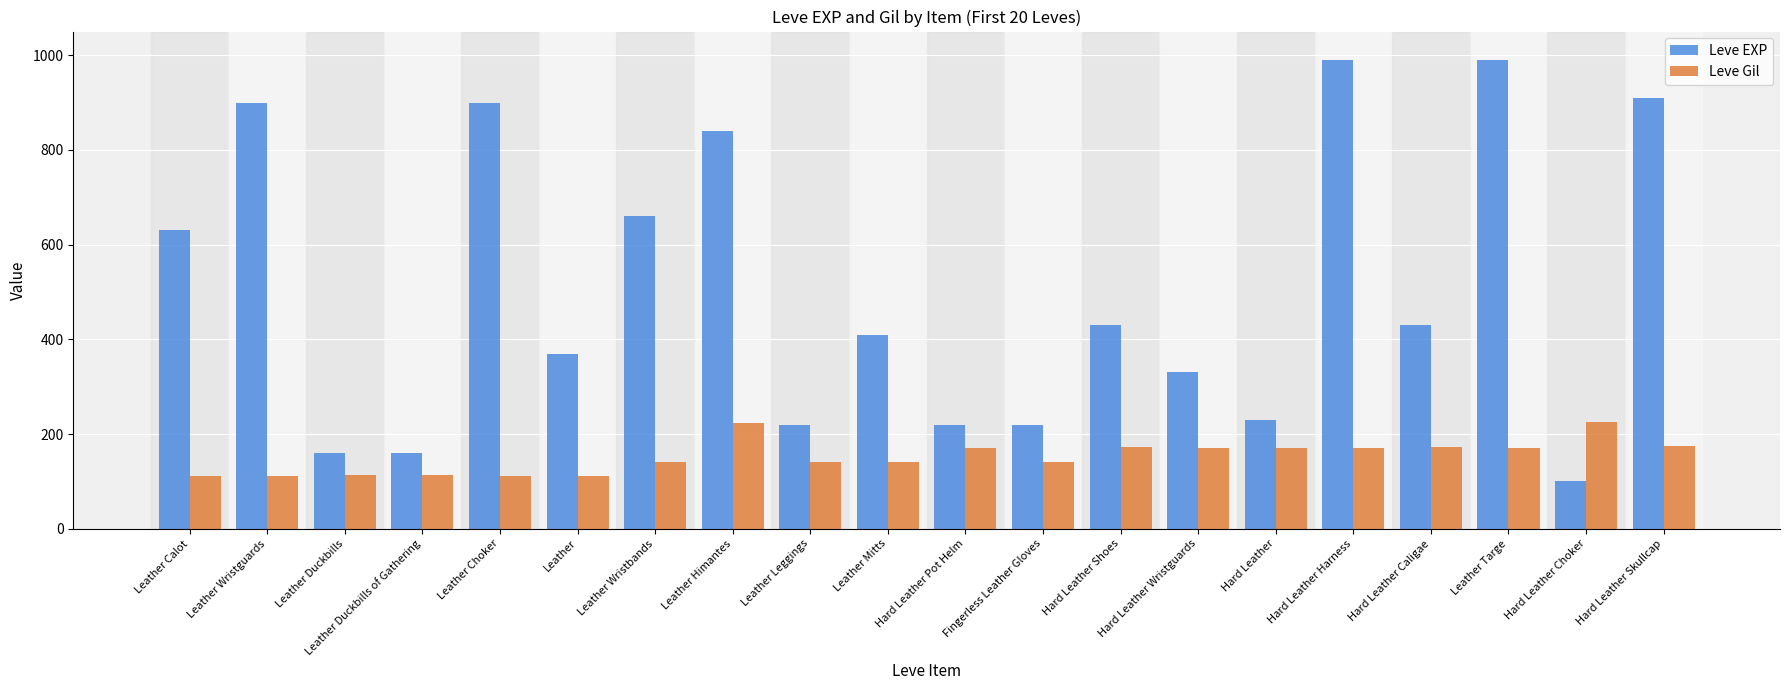

Is it true that Leve Gil equals 140 at Leather Leggings?

True